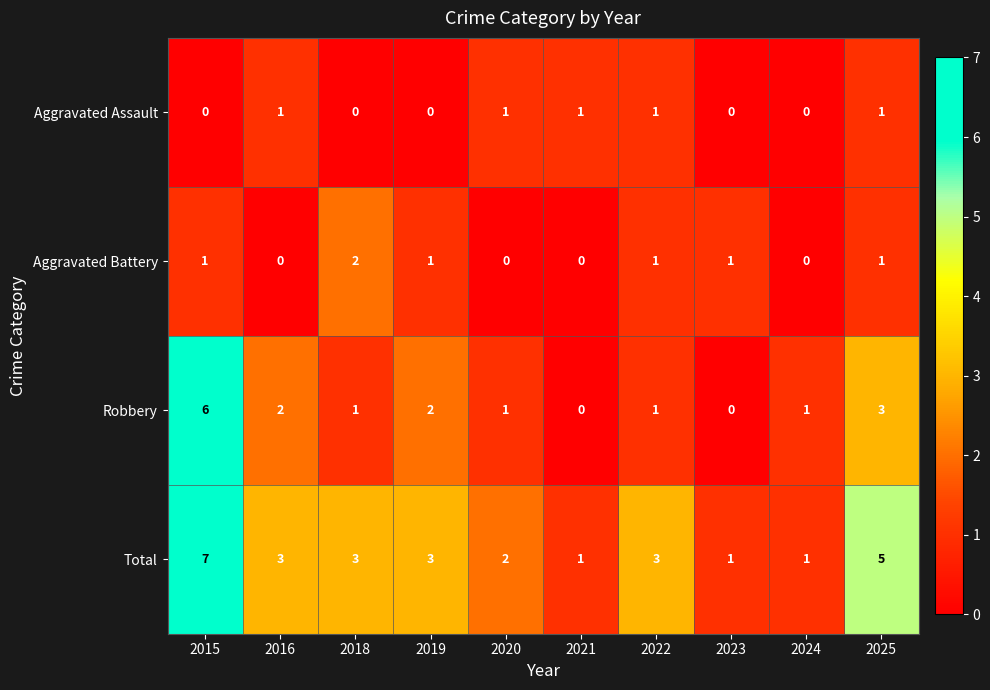

What is the average value of the Total series?

3